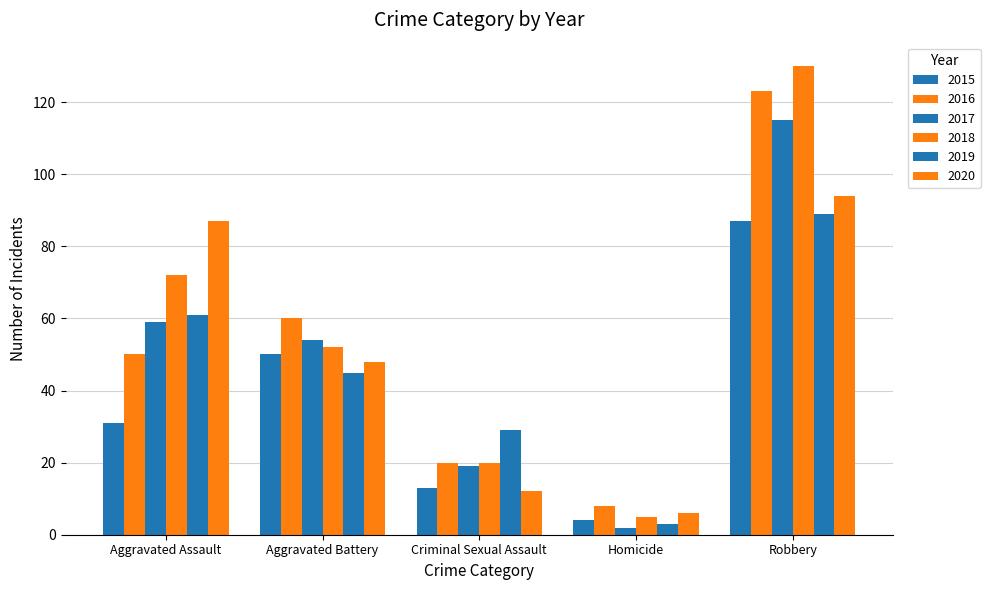

What is the greatest value displayed?

130